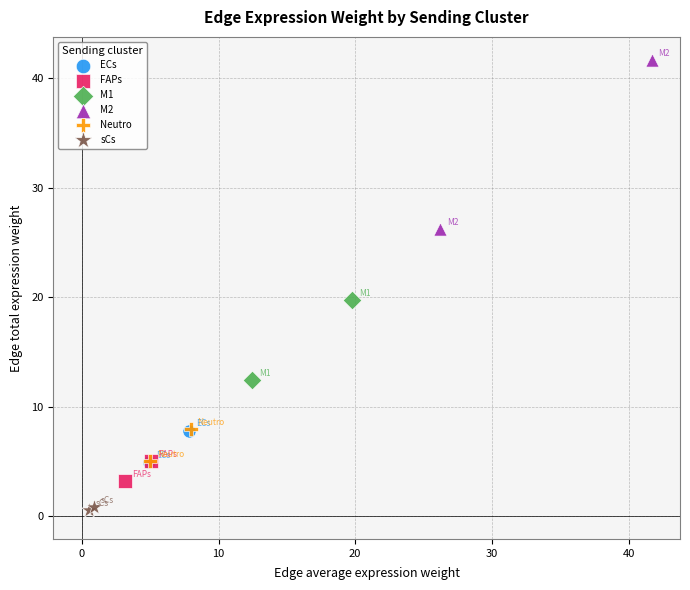

Which series reaches the minimum Y coordinate?

sCs